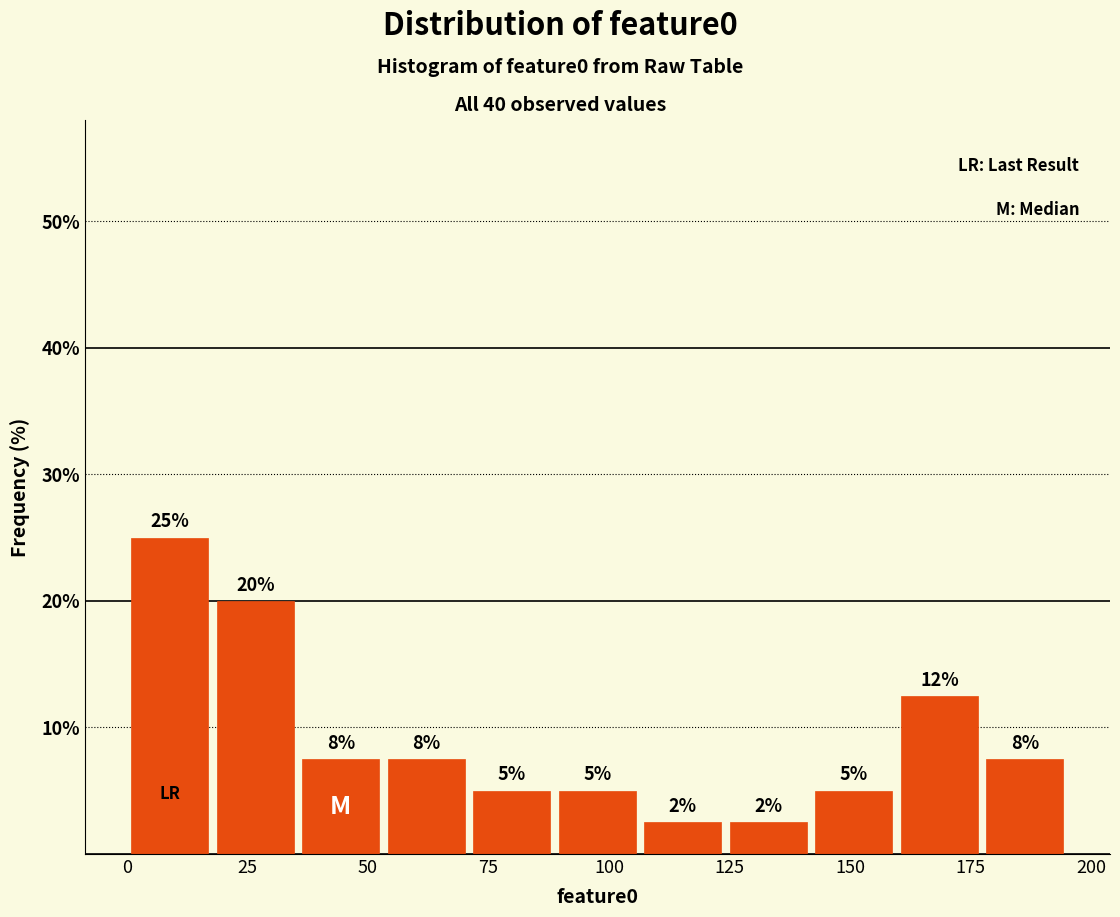

Read against the x-axis, roughly where is the centre of the tallest bar?

10